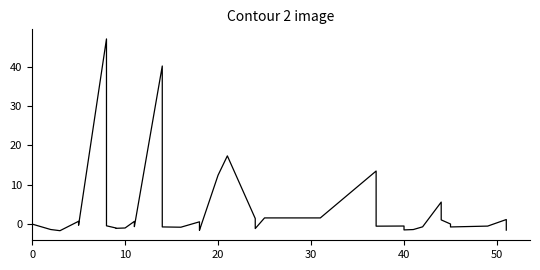

The value at 32 is 7.6. True or false?

False